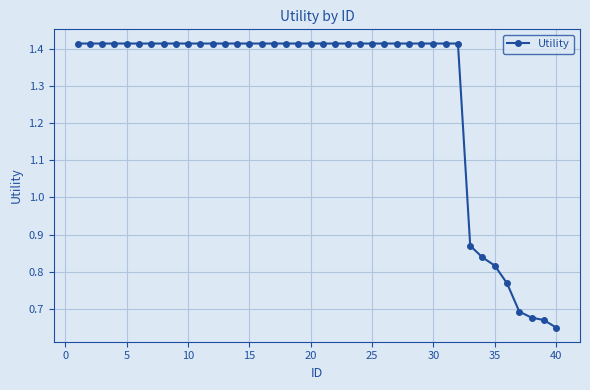

Count the values in the range 1 to 2.

32